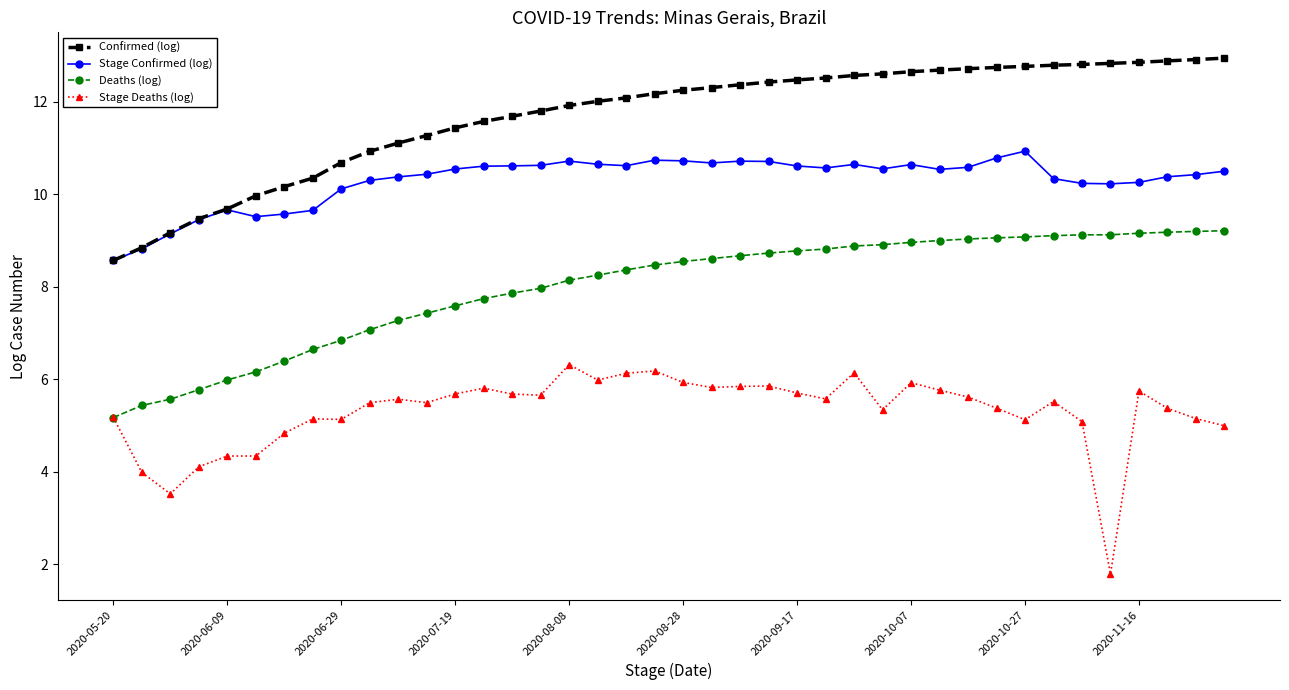

True or false: Deaths (log) and Confirmed (log) cross at least once.

False